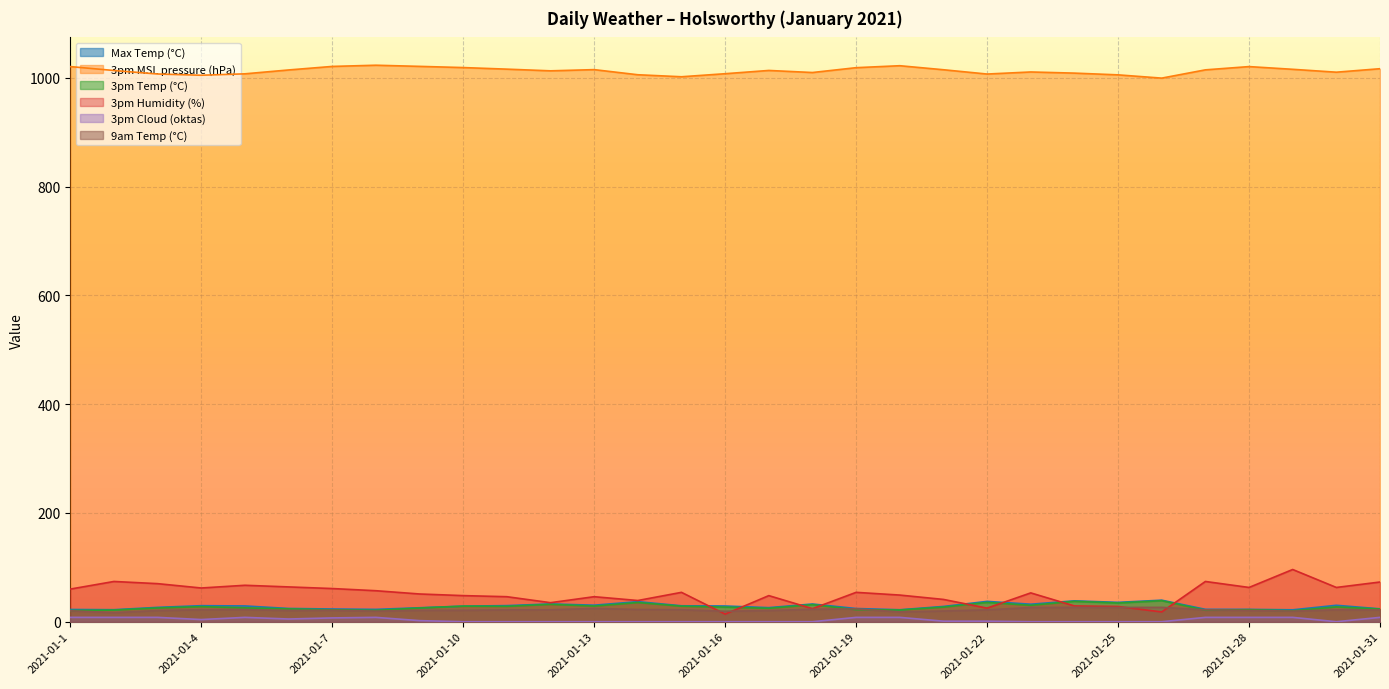

What is the difference between the 9am Temp (°C) values at 2021-01-31 and 2021-01-20?

3.7